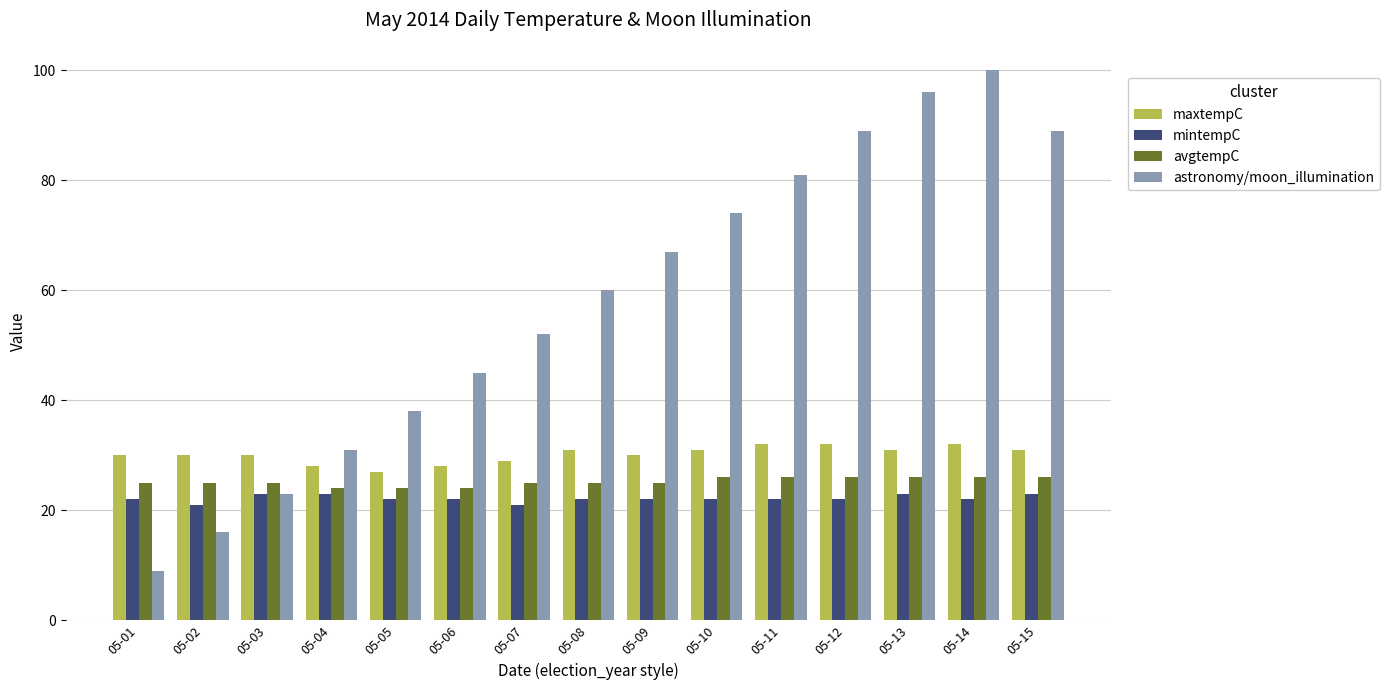

Which series changed the most between 05-08 and 05-11?

astronomy/moon_illumination